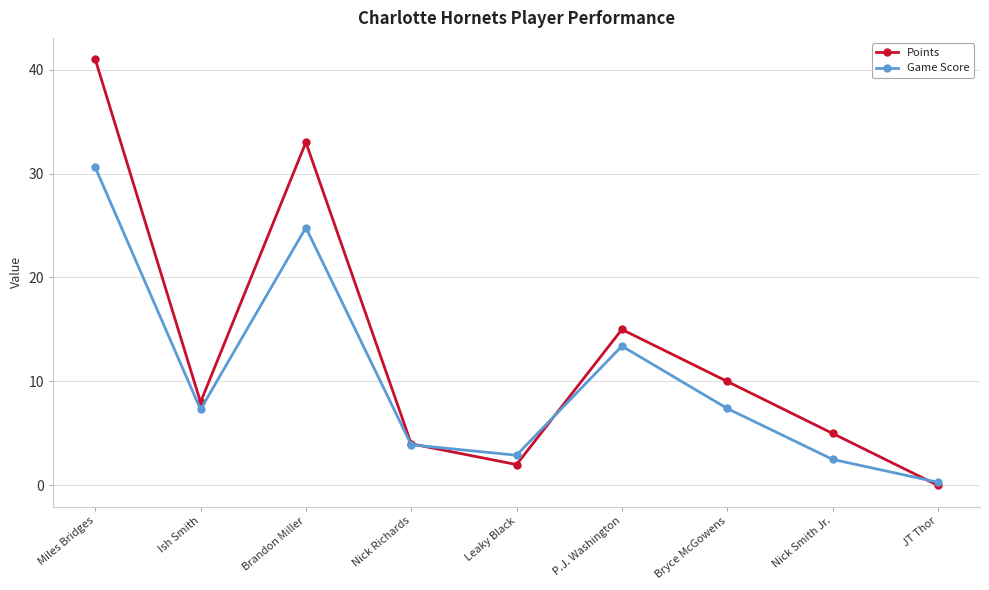

Which series has the widest spread of values?

Points